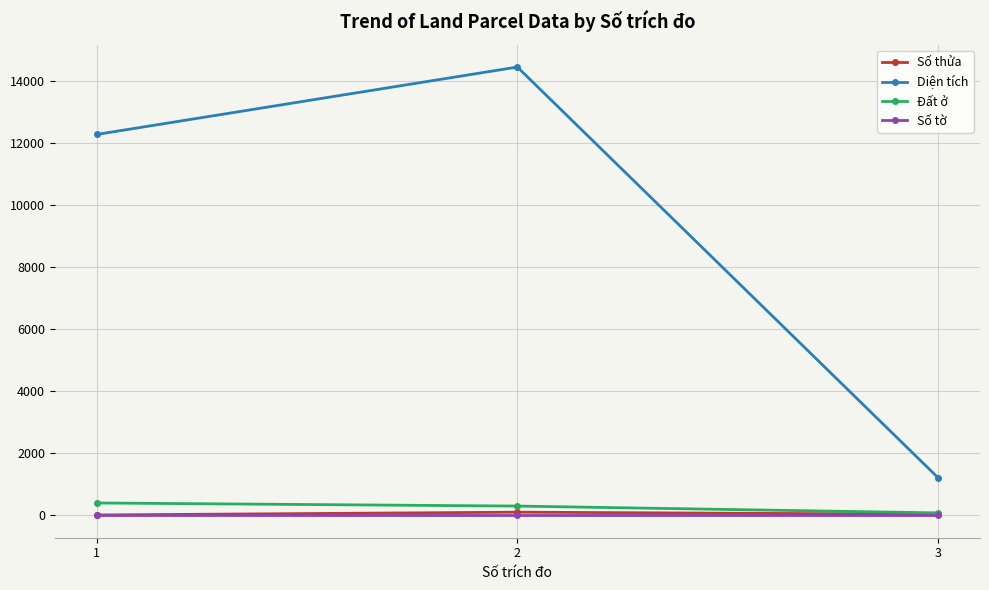

What value does the Số thửa series have at 3?

37.0